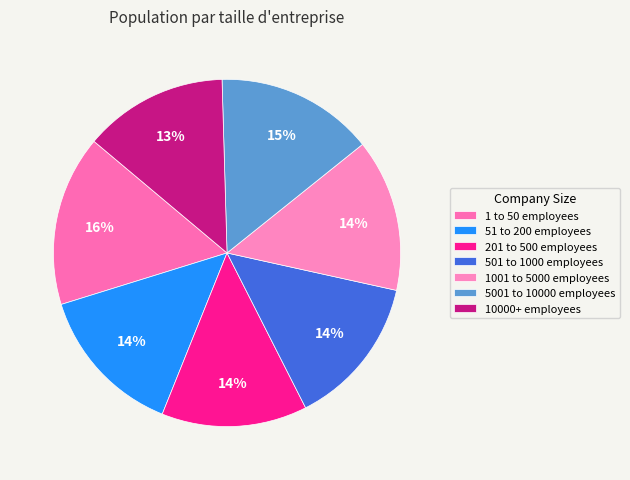

What is the smallest slice in the pie chart?

10000+ employees